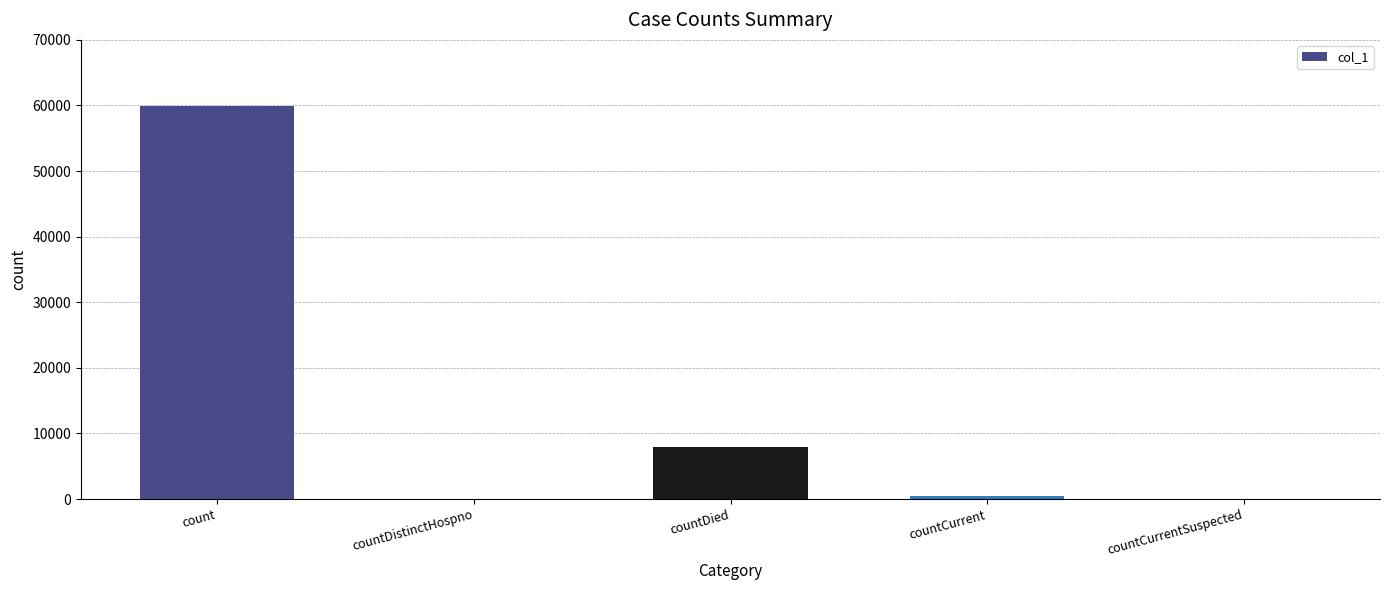

Reading left to right, transcribe all the data shown in this chart.

count=59894	countDistinctHospno=0	countDied=7907	countCurrent=487	countCurrentSuspected=0